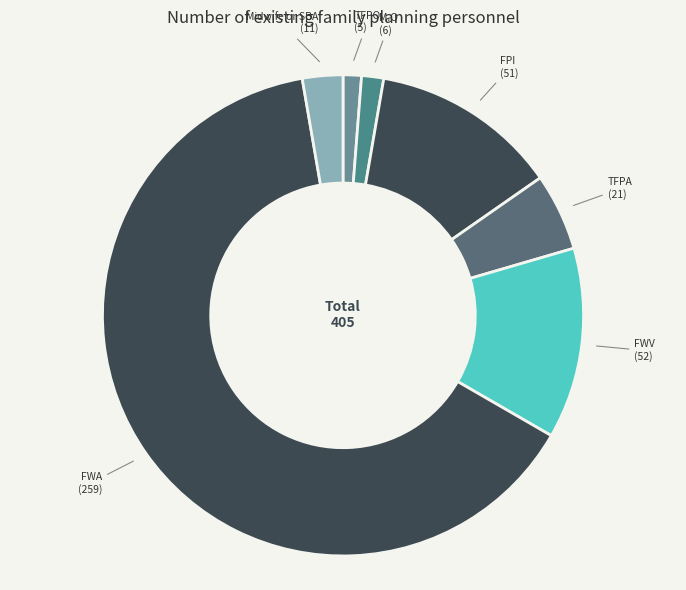

The FWA slice represents 64% of the pie. True or false?

True